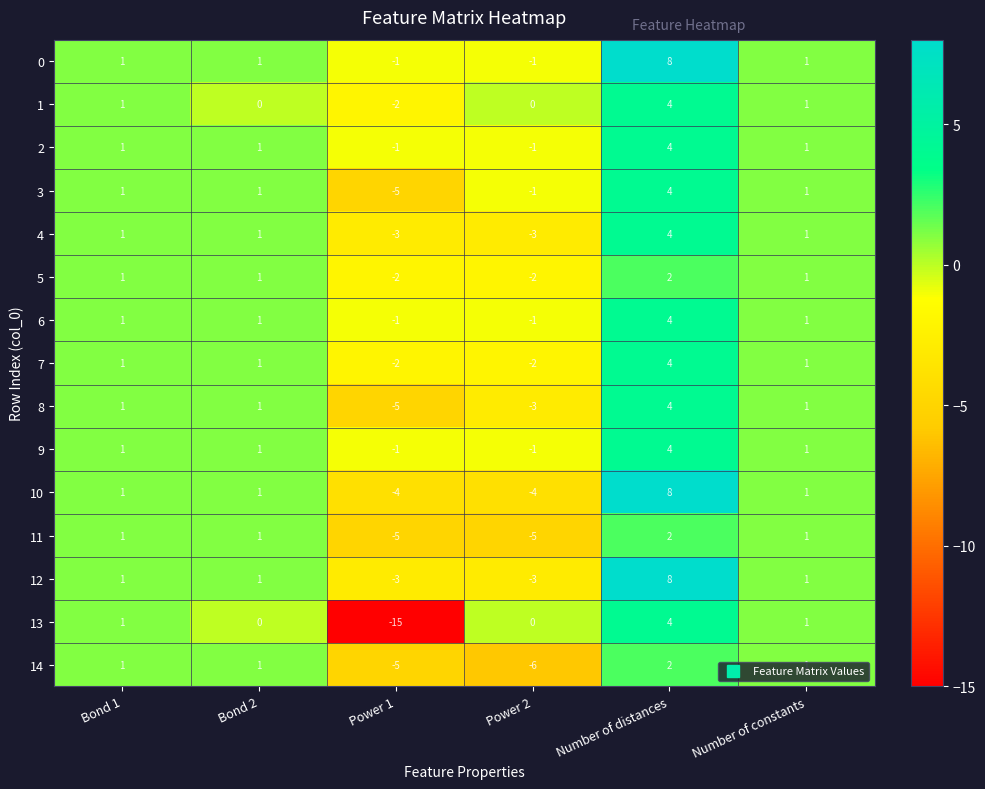

How many data points does each series have?

6